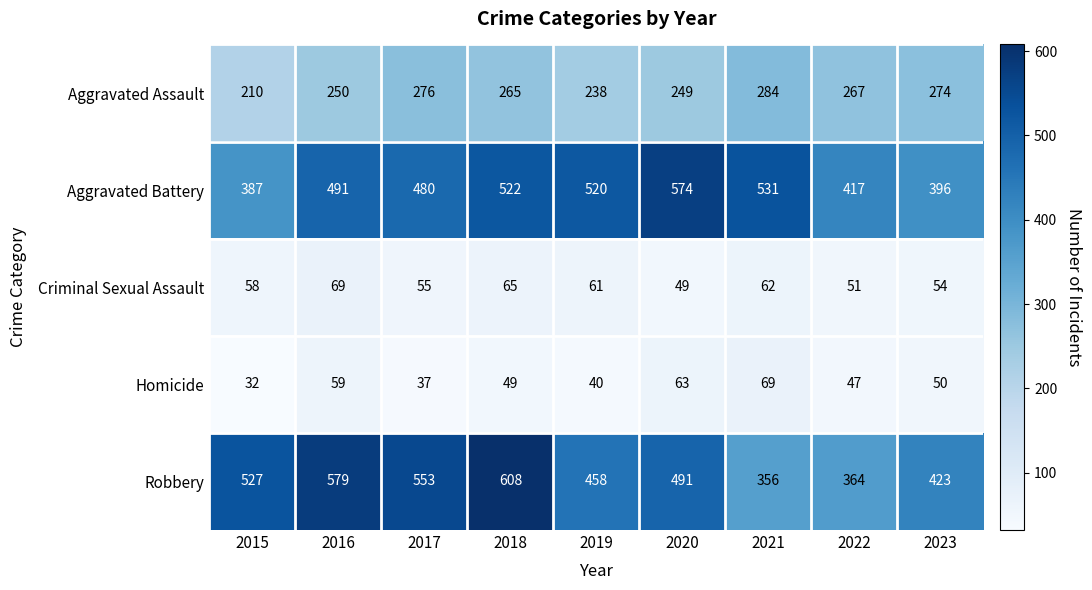

List the series in order of their peak value, highest first.

Robbery, Aggravated Battery, Aggravated Assault, Criminal Sexual Assault, Homicide